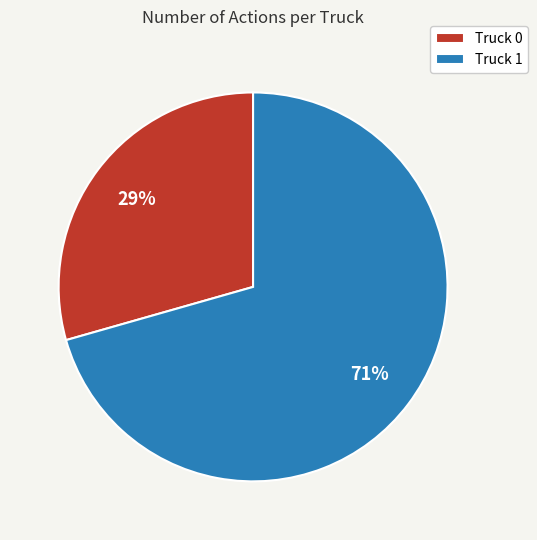

Rank the categories by value from highest to lowest.

Truck 1, Truck 0